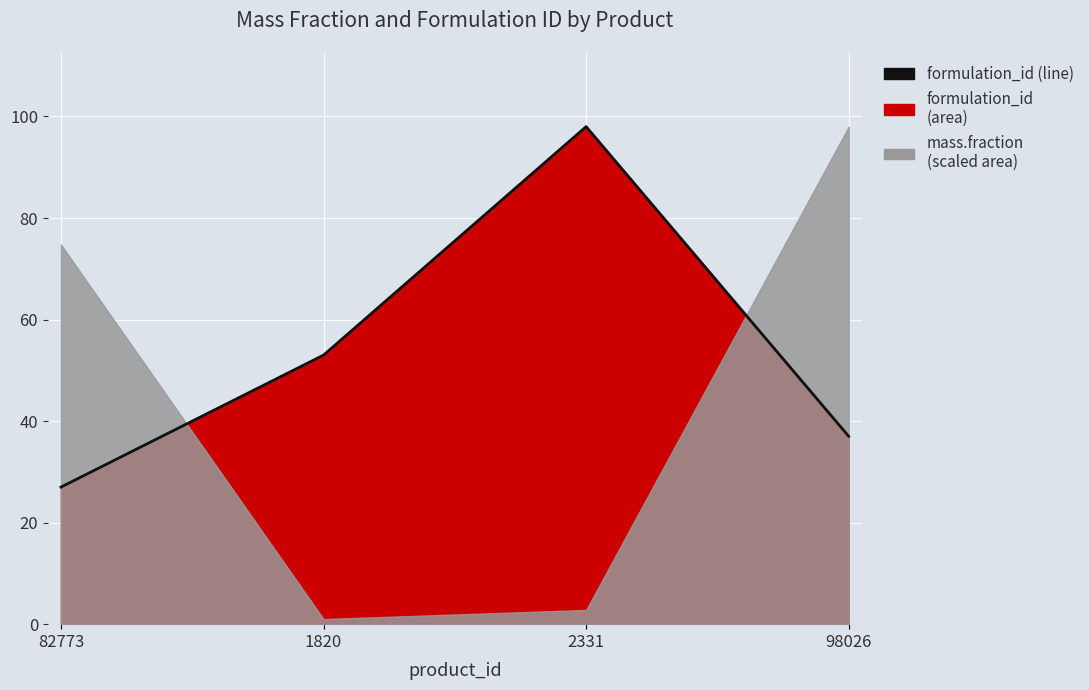

Reading left to right, list all the values displayed in this chart.

27	53	98	37